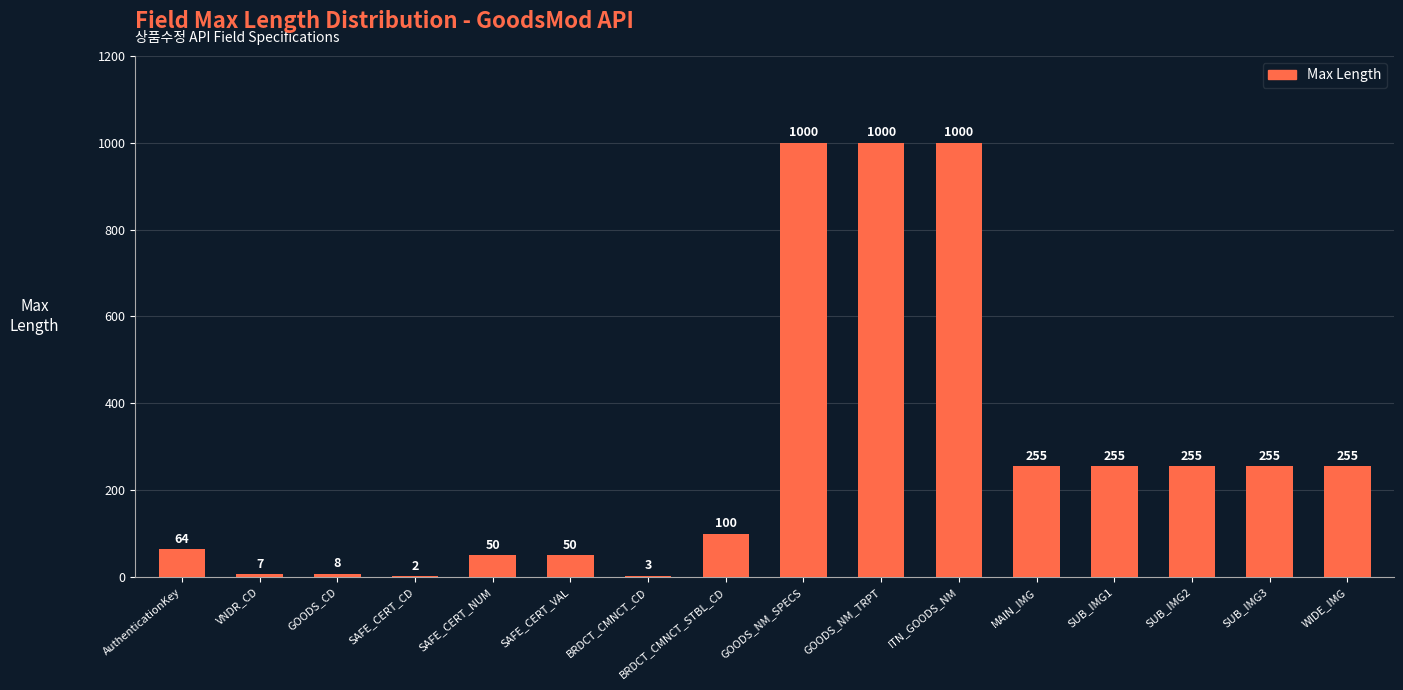

What is the maximum value shown in the chart?

1000